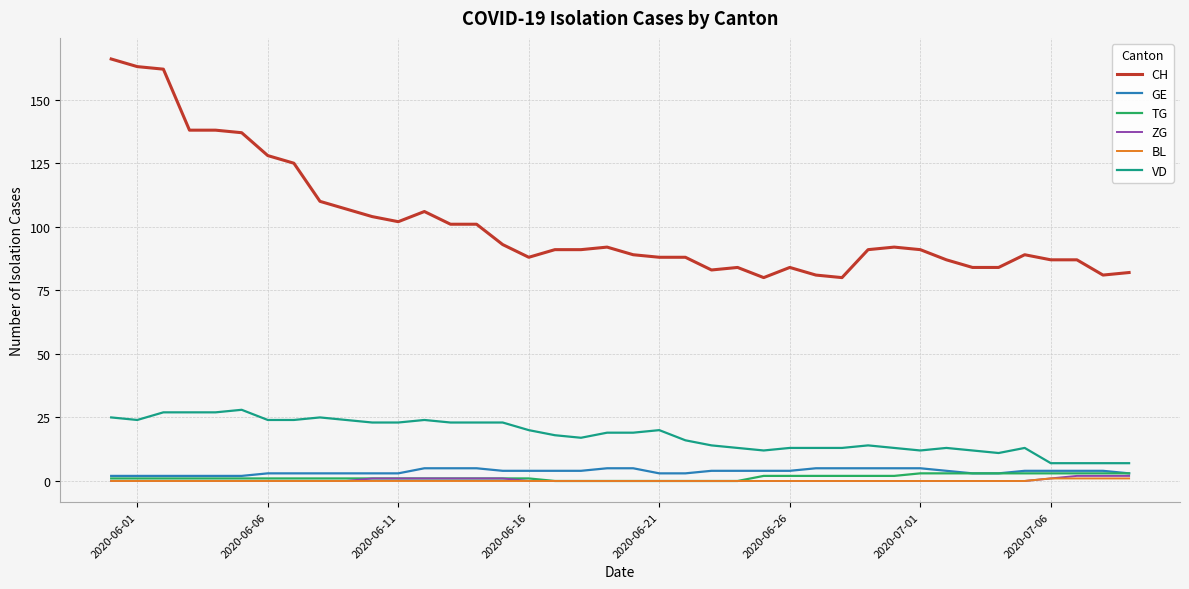

What are all the series names shown in the legend?

CH, GE, TG, ZG, BL, VD